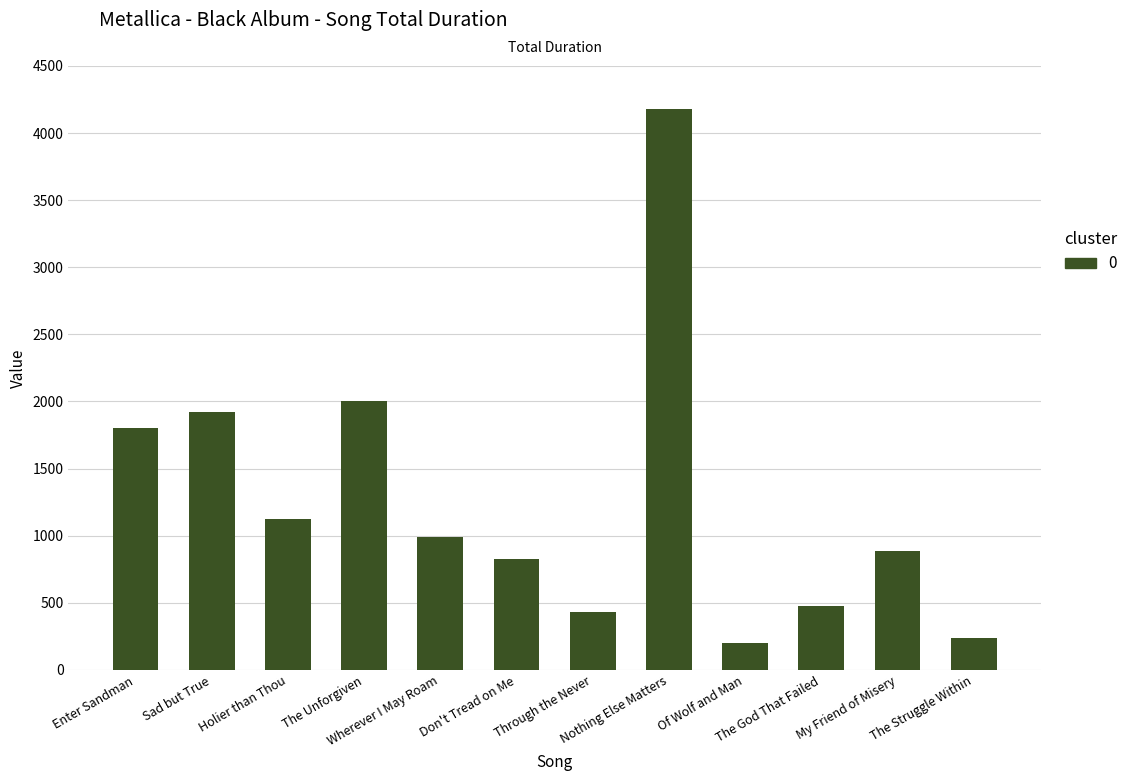

The value at The Struggle Within is 99. True or false?

False